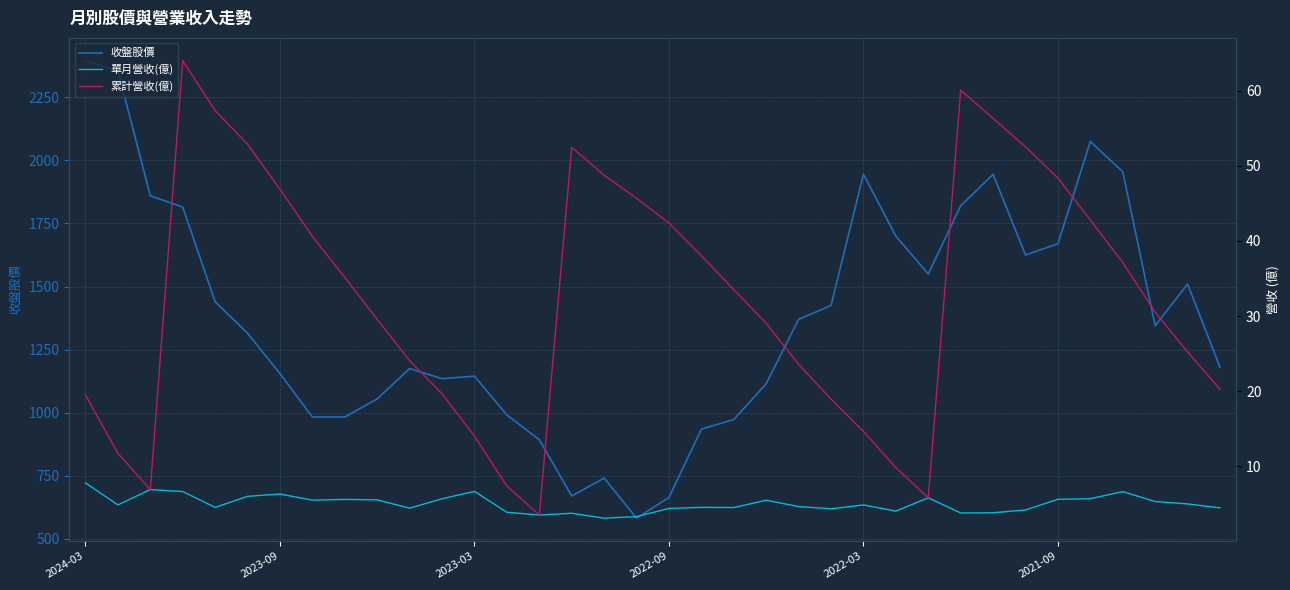

The value of 收盤股價 at 2023-09 is 1155. True or false?

True